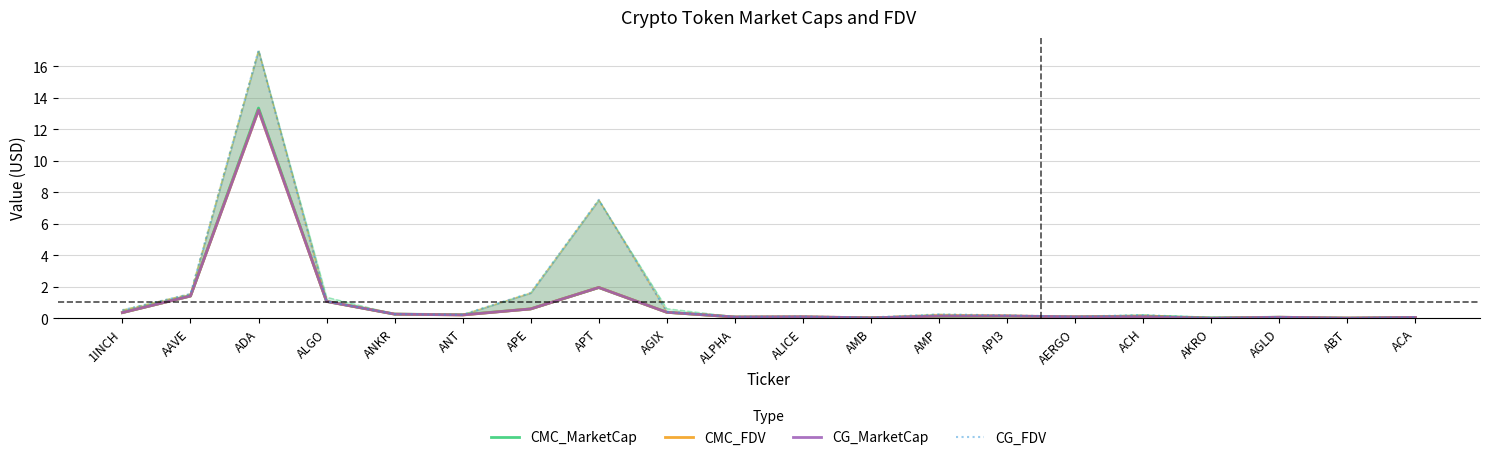

What is the total value across all series at ACH?

0.5